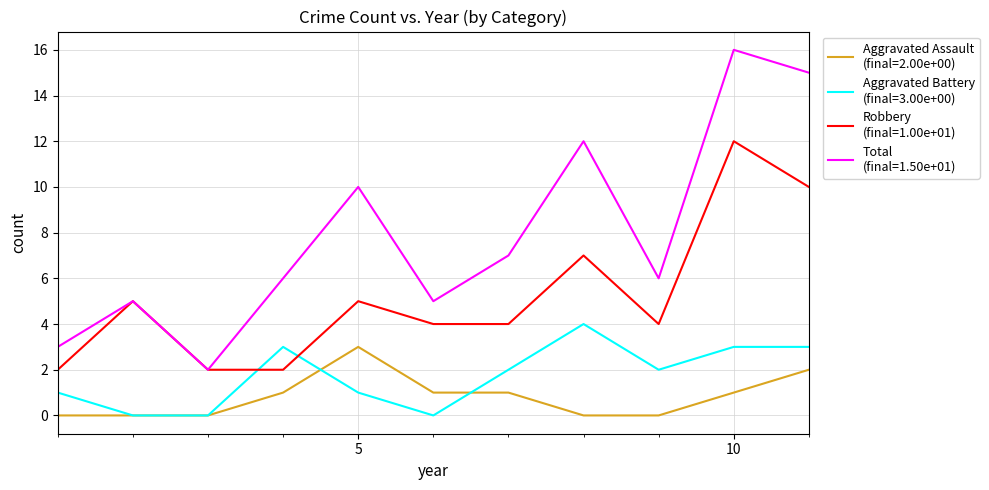

What is the maximum value shown in the chart?

16